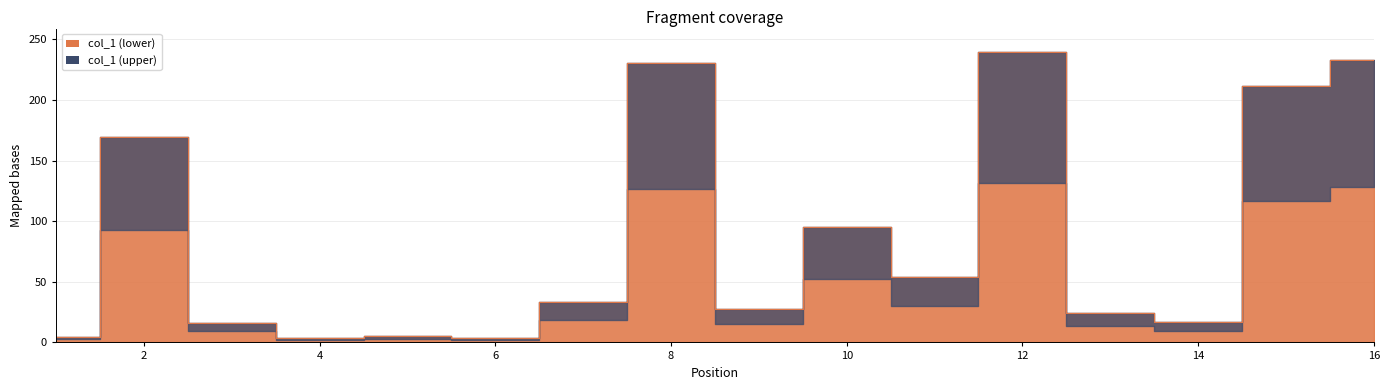

Rank the categories by value from lowest to highest.

6, 4, 1, 5, 3, 14, 13, 9, 7, 11, 10, 2, 15, 8, 16, 12